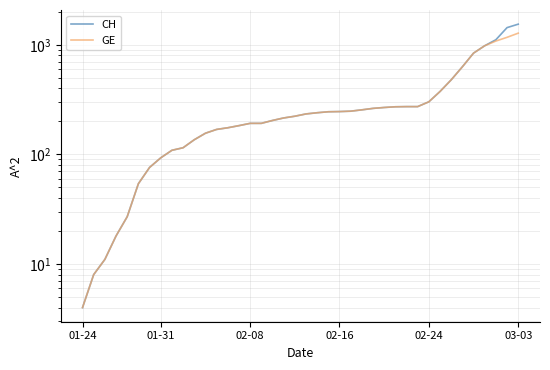

True or false: GE and CH intersect in this chart.

False